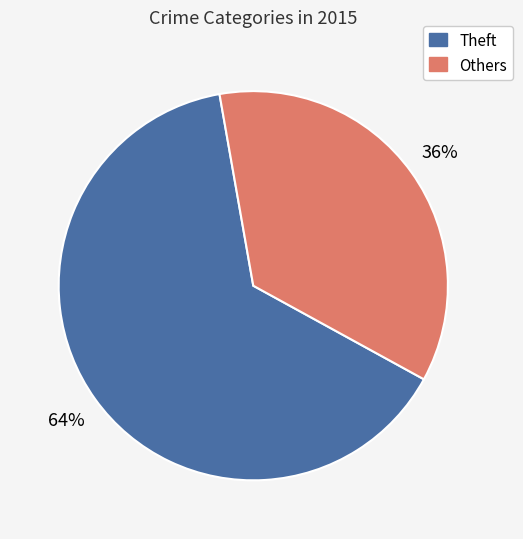

The Others slice represents 36% of the pie. True or false?

True